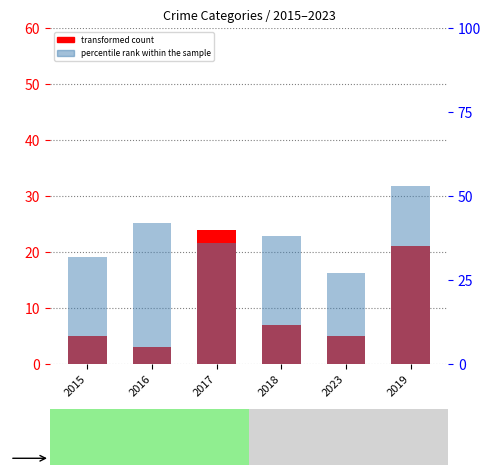

Reading right to left, what are all the values shown in this chart?

transformed count: 21	5	7	24	3	5
percentile rank within the sample: 53	27	38	36	42	32